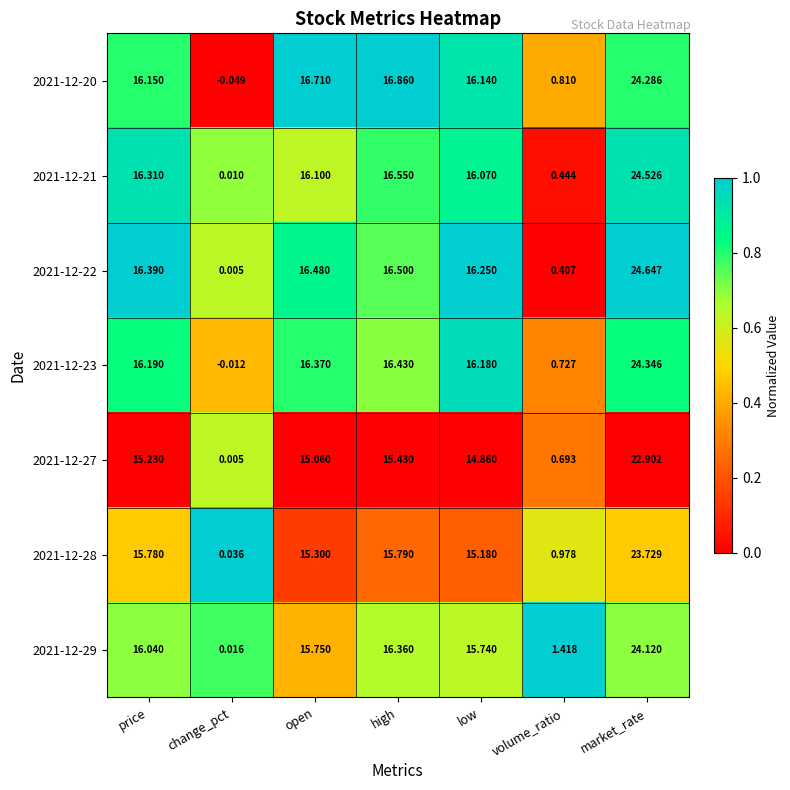

Is the value of 2021-12-27 at change_pct greater than the value of 2021-12-29 at low?

No